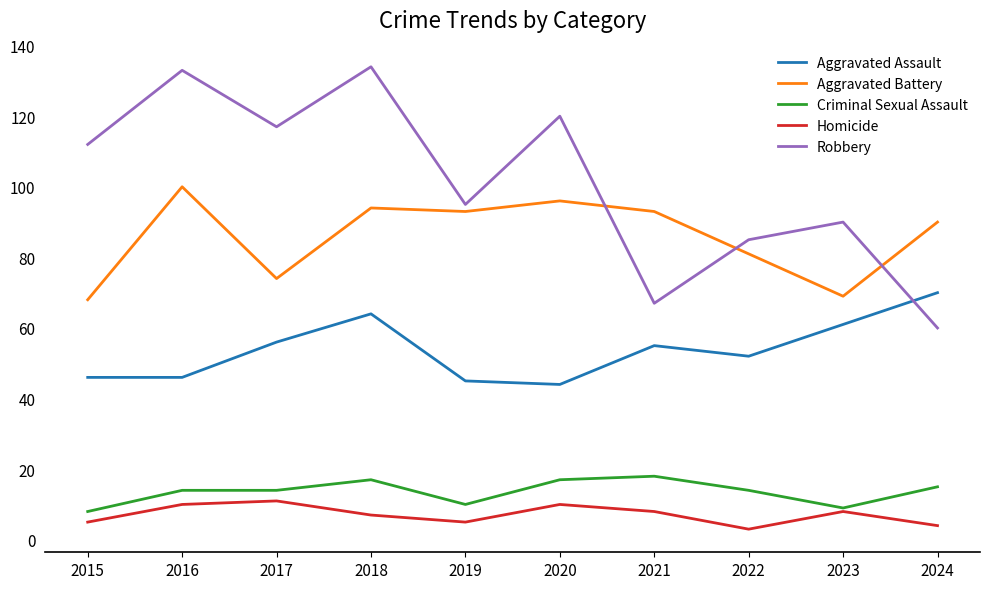

How many series are shown in this chart?

5